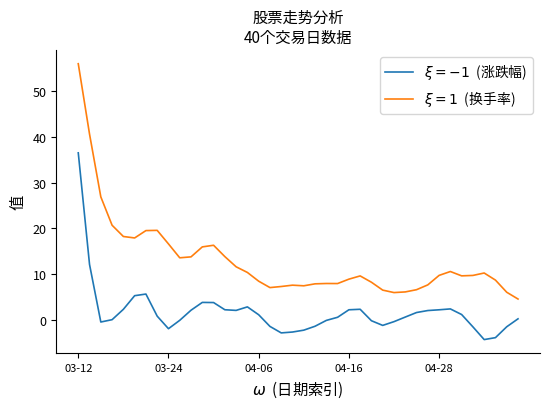

What is the greatest value displayed?

56.1